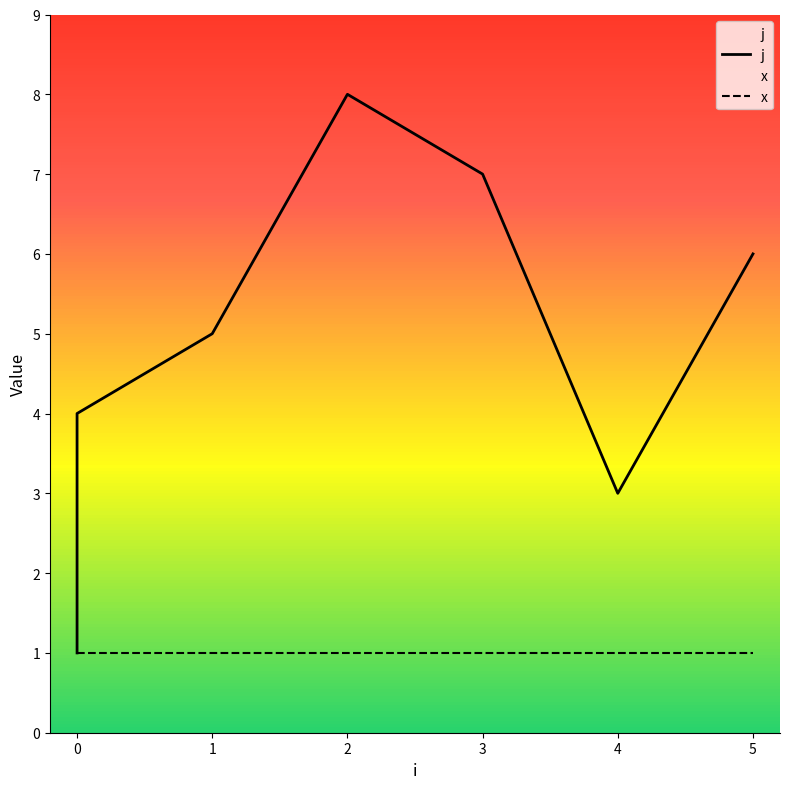

What is the change in value from 0 to 1?

+1